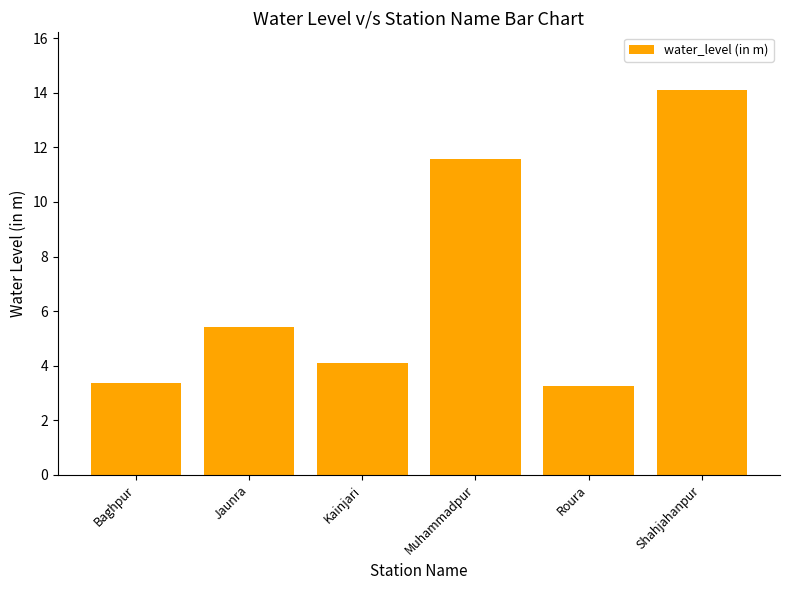

Between Baghpur and Muhammadpur, which is larger?

Muhammadpur